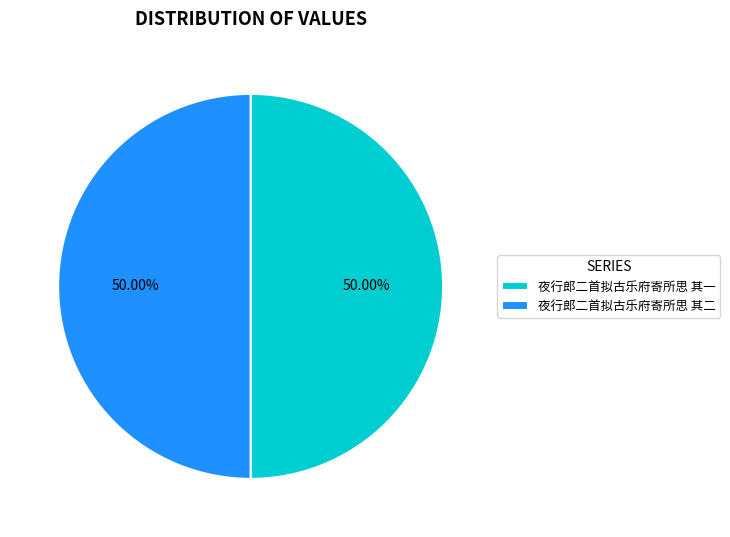

The 夜行郎二首拟古乐府寄所思 其一 slice represents 50% of the pie. True or false?

True